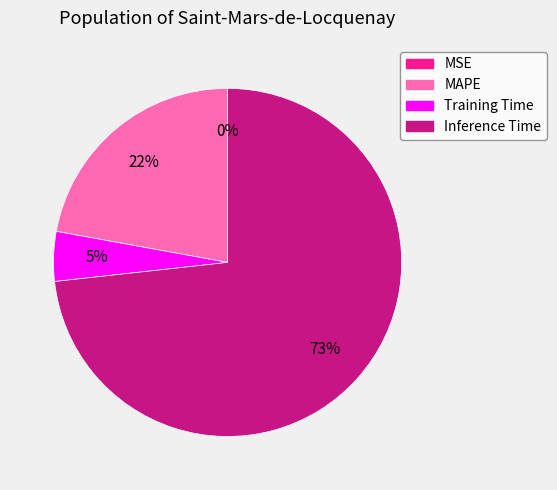

To the nearest percent, what is the combined percentage of MAPE and Training Time?

27%